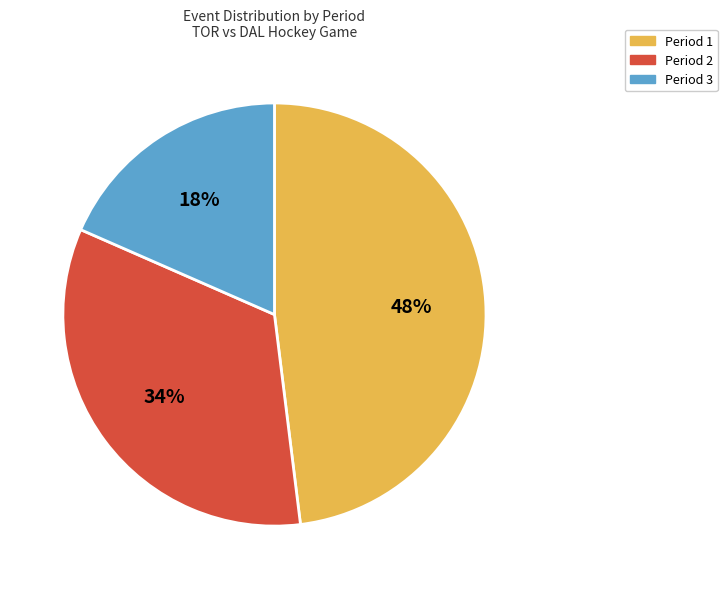

To the nearest percent, what portion does Period 2 represent?

34%